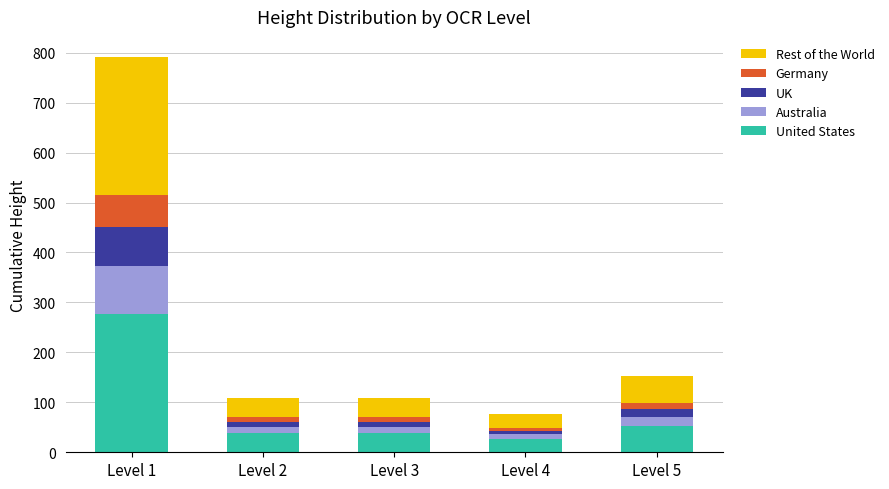

Reading left to right, list the values for the United States series.

Level 1=277.2	Level 2=37.8	Level 3=37.8	Level 4=26.6	Level 5=53.2